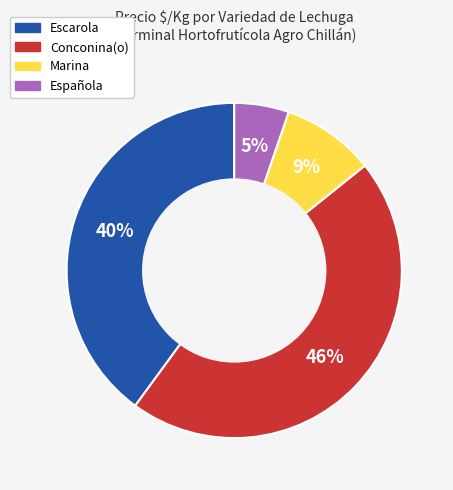

Is the sum of Escarola and Conconina(o) greater than half?

Yes